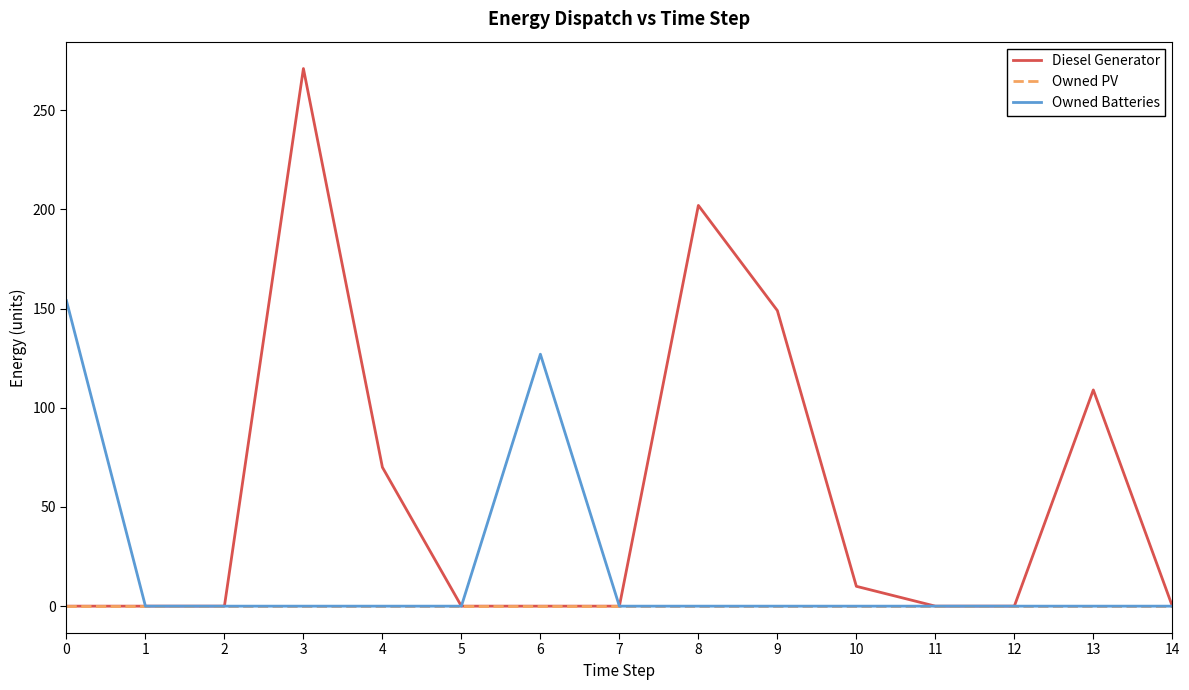

Reading left to right, extract all data points from this chart.

Diesel Generator: 0	0	0	271	70	0	0	0	202	149	10	0	0	109	0
Owned PV: 0	0	0	0	0	0	0	0	0	0	0	0	0	0	0
Owned Batteries: 154	0	0	0	0	0	127	0	0	0	0	0	0	0	0